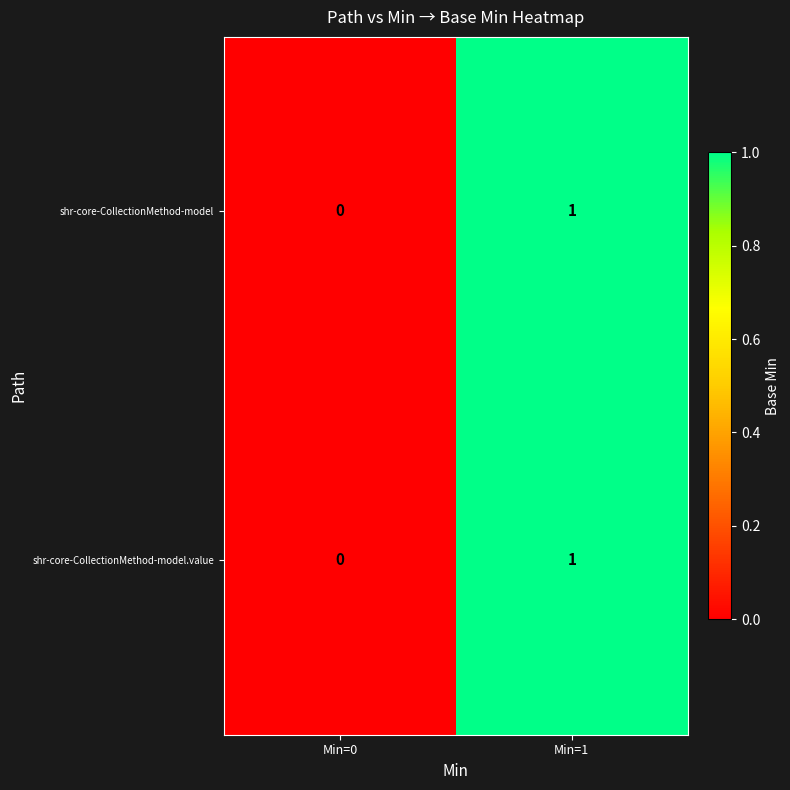

At which label is shr-core-CollectionMethod-model.value closest to 0?

Min=0